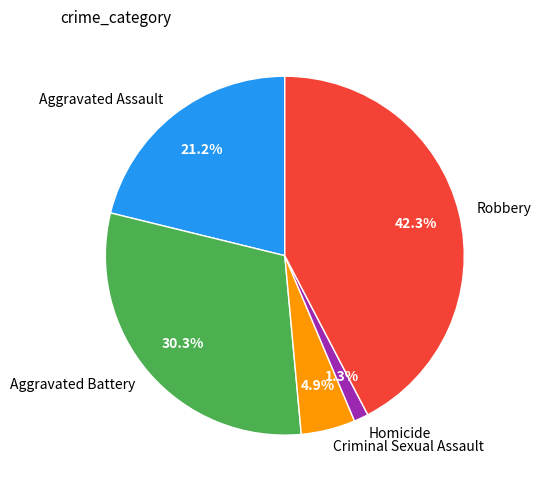

True or false: Homicide accounts for 11% of the total.

False